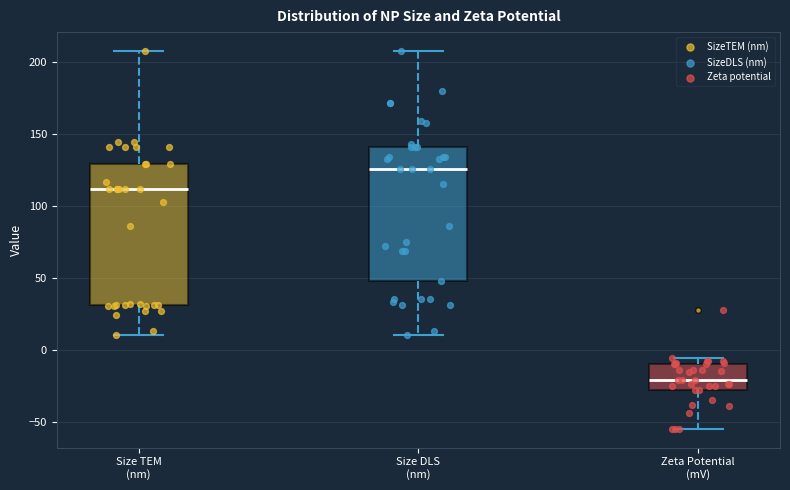

Reading left to right, read every box against the y-axis: the position of its median line, the range the box covers, and the ends of its whiskers. The values are not printed on the chart, so give them approximately, as read against the axis.

Size TEM (nm): median 110, box 30 to 130, whiskers 10 to 210
Size DLS (nm): median 125, box 50 to 140, whiskers 10 to 210
Zeta Potential (mV): median -20, box -30 to -10, whiskers -55 to -5